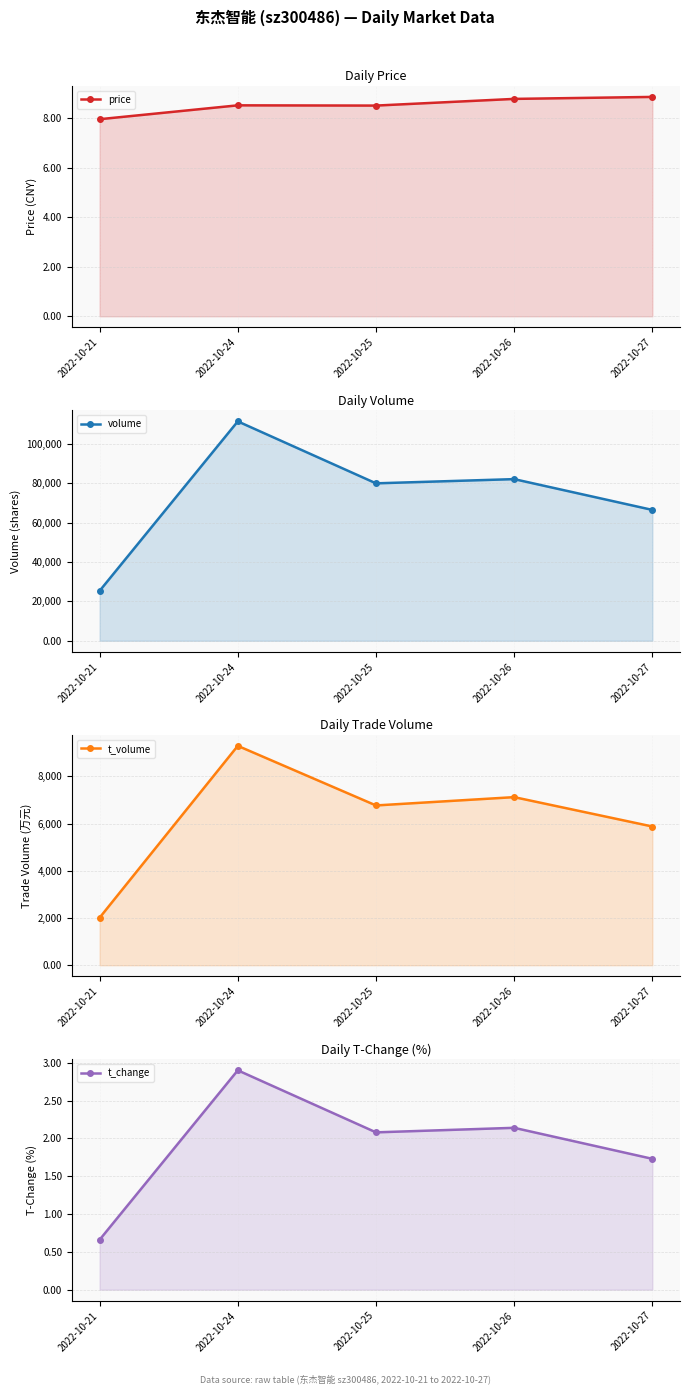

At which category is the sum across all series the highest?

2022-10-24